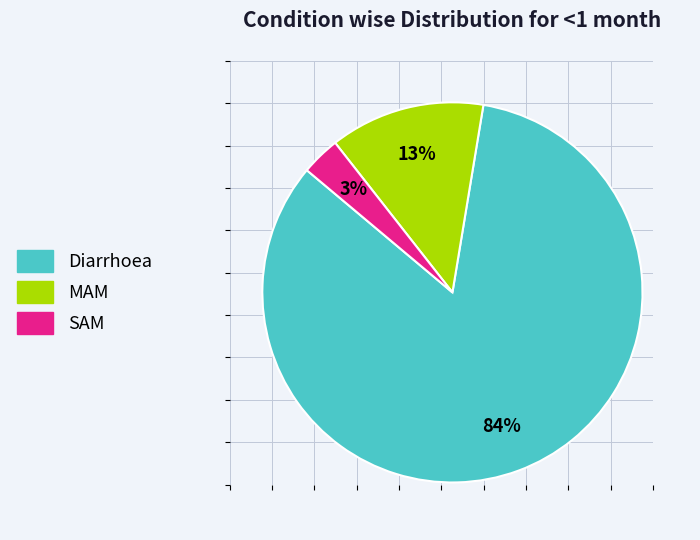

The MAM slice represents 13% of the pie. True or false?

True